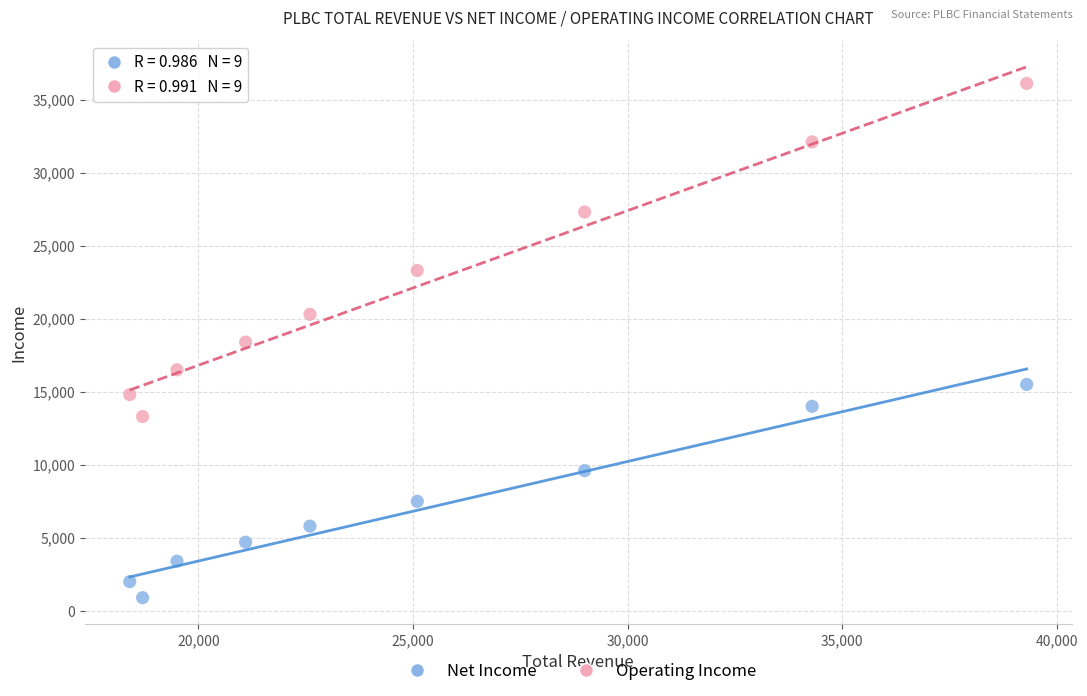

Which series reaches the maximum Y coordinate?

Operating Income